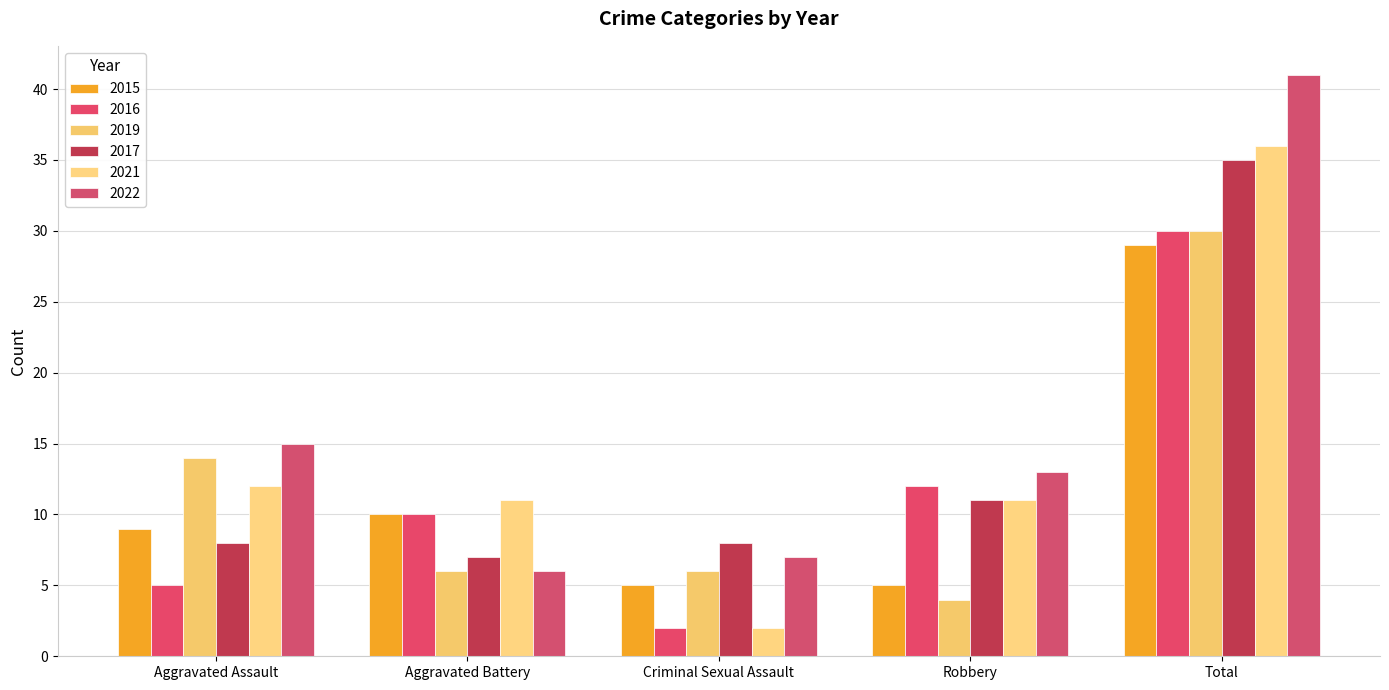

At Criminal Sexual Assault, list the series in order from smallest to largest.

2016, 2021, 2015, 2019, 2022, 2017